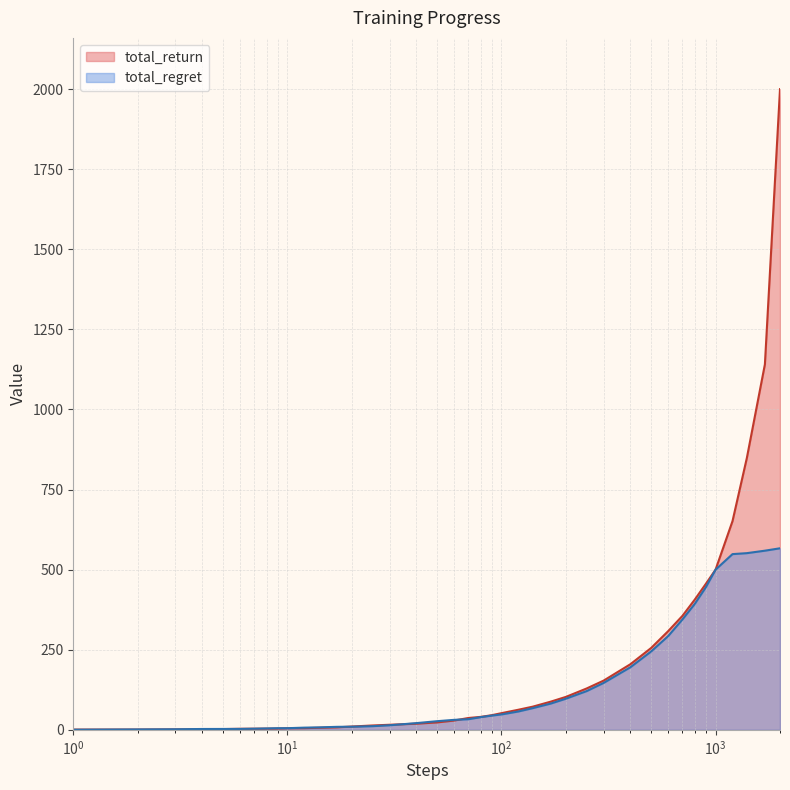

Rank the series by their maximum value, from highest to lowest.

total_return, total_regret